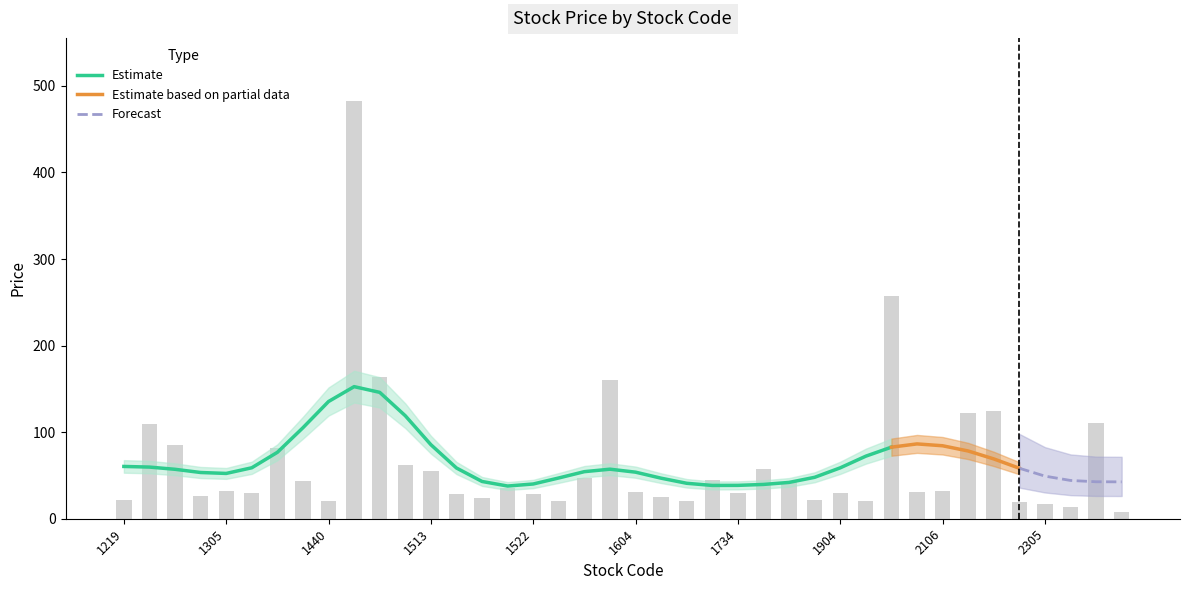

The value at 1440 is 20.3. True or false?

True